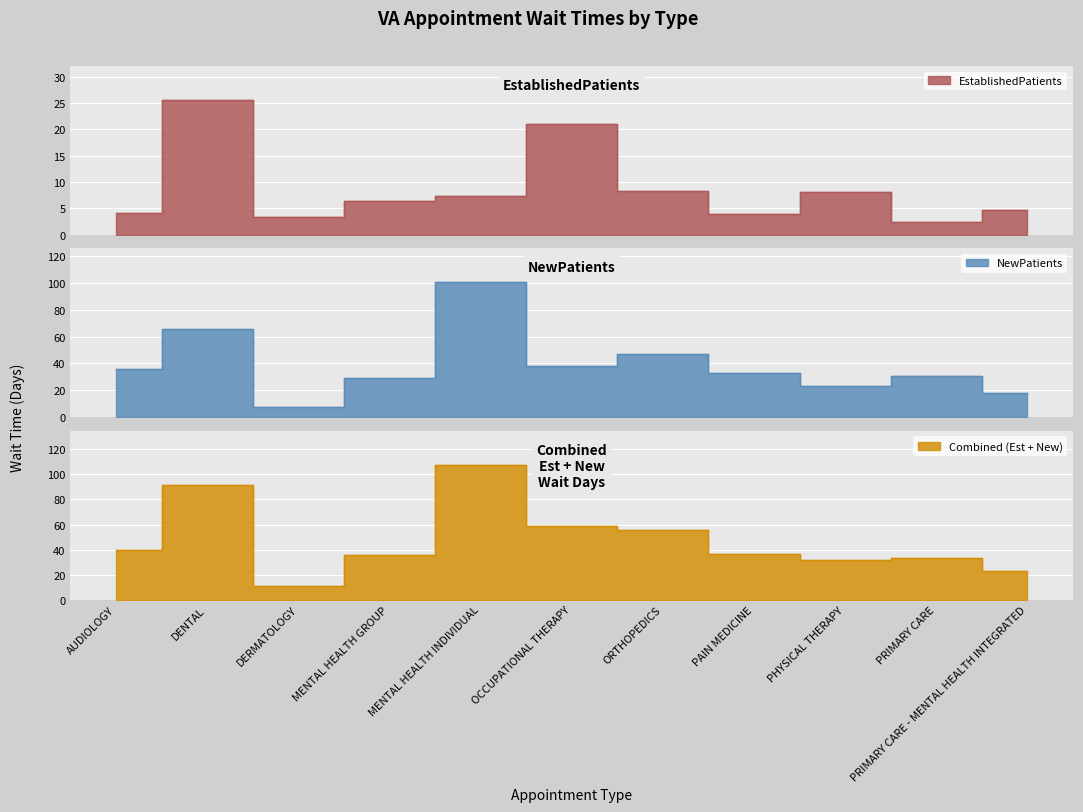

What is the difference between the maximum and minimum values in the EstablishedPatients series?

23.1